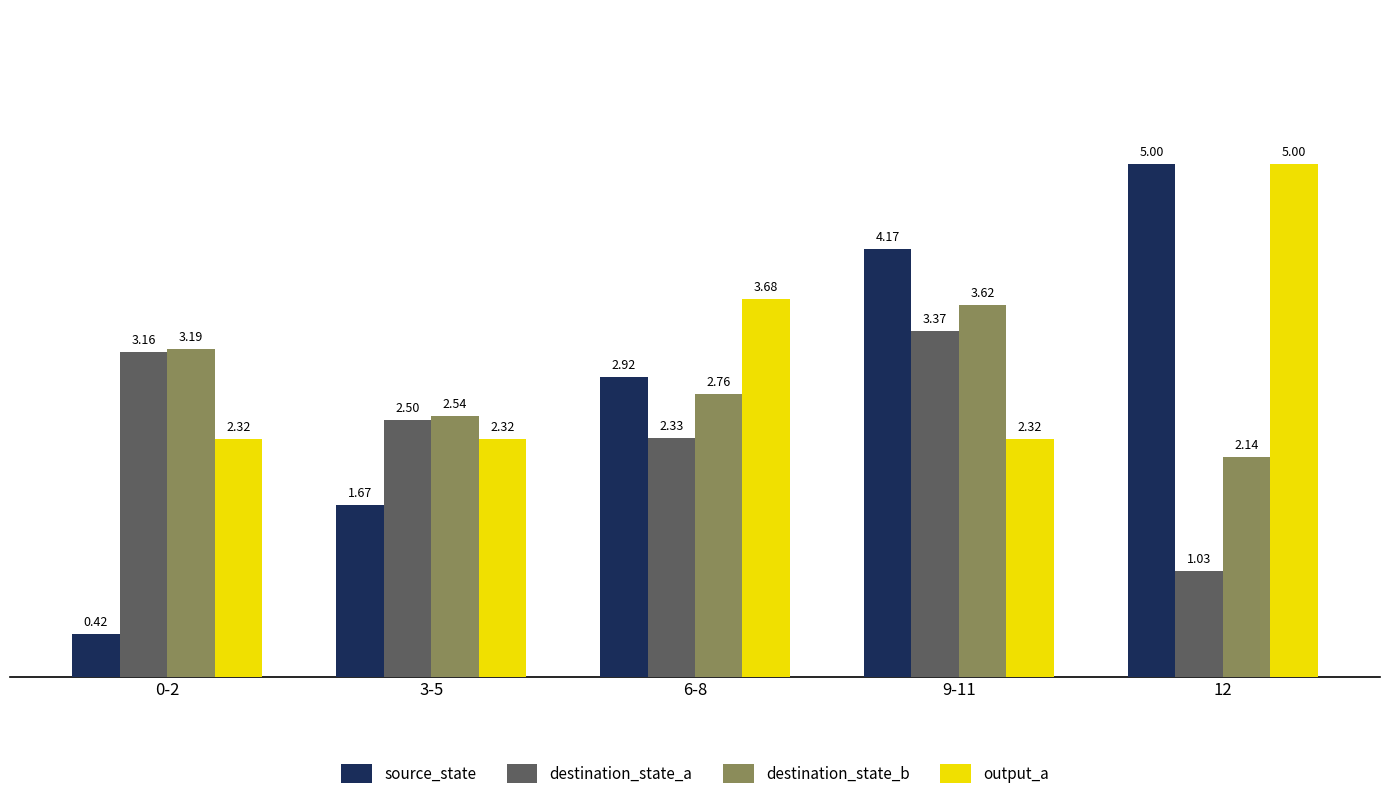

Which series changed the most between 3-5 and 9-11?

source_state